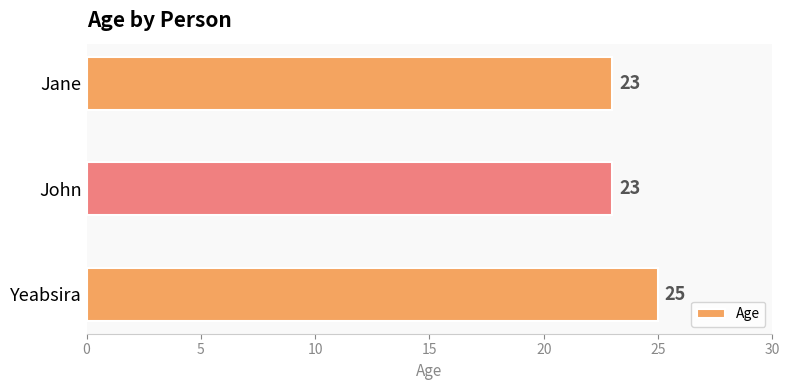

What is the smallest value displayed?

23